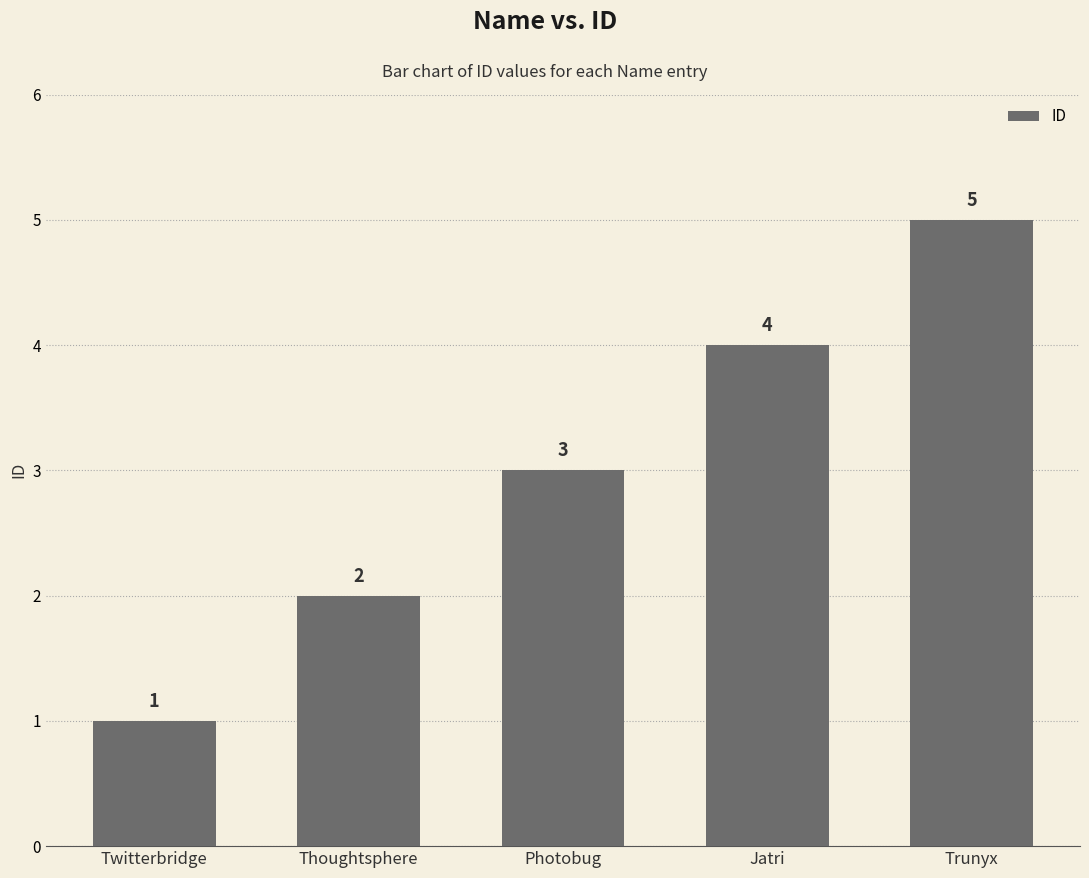

Between Thoughtsphere and Photobug, which is larger?

Photobug